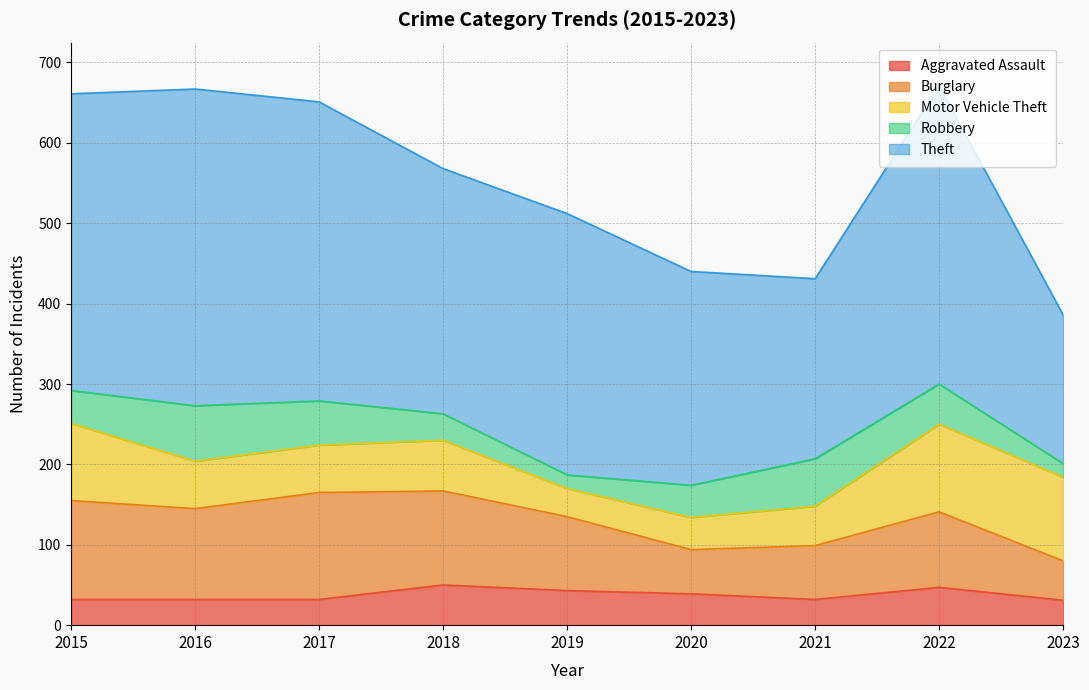

How many interior local peaks does the Theft series have?

3